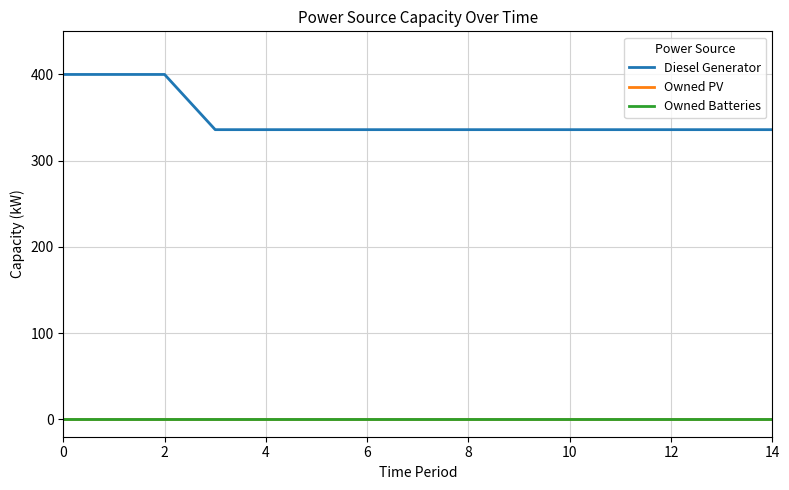

Does the chart display data point markers on the line(s)?

No